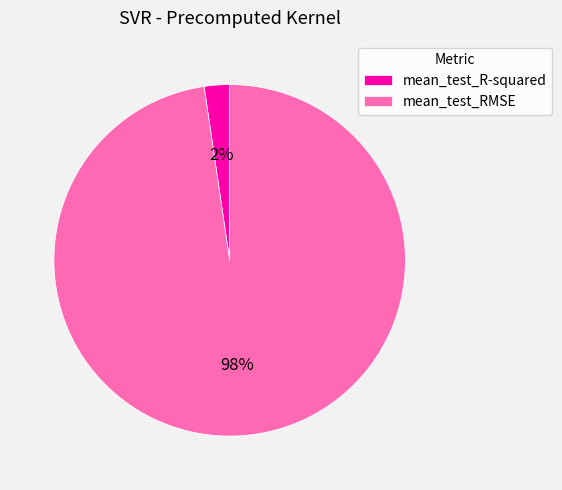

Count the number of slices in the pie.

2